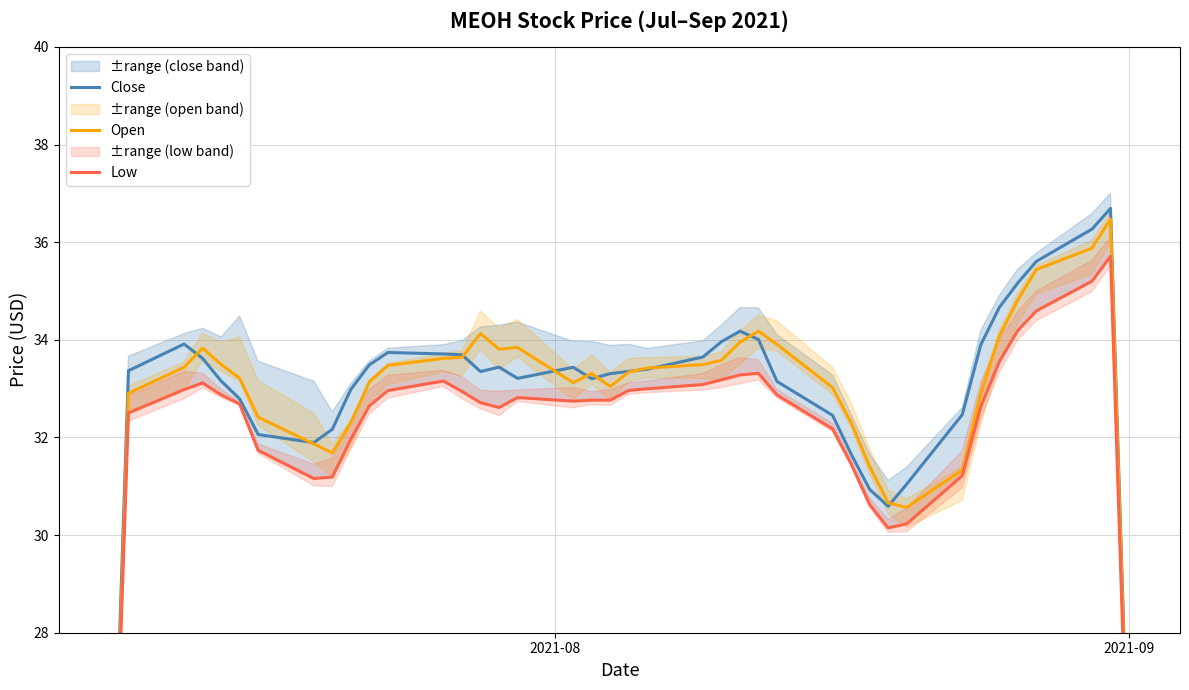

How many series are shown in this chart?

3